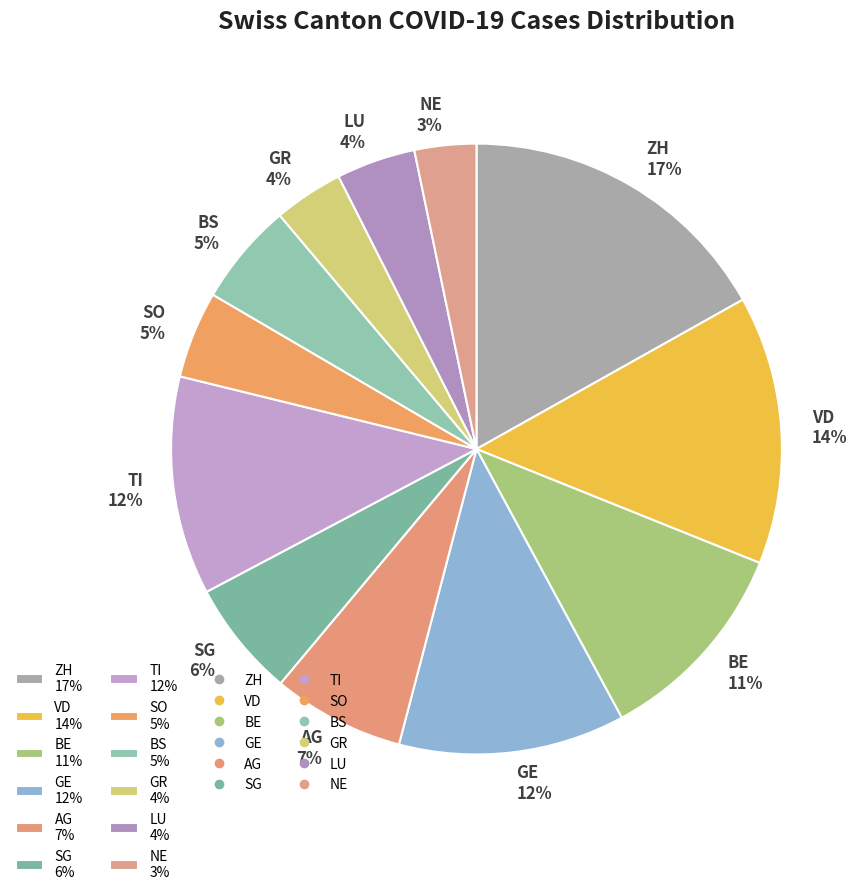

How many slices are in this pie chart?

12